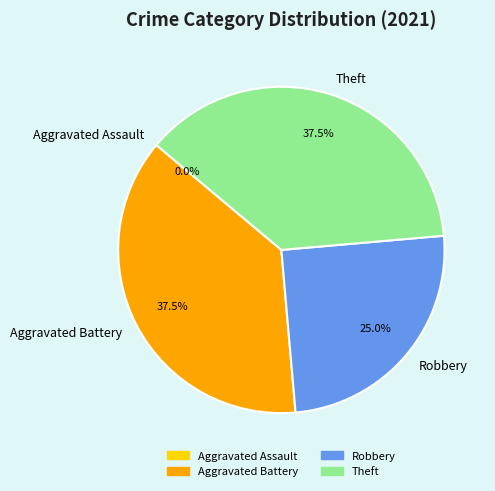

The Aggravated Assault slice represents 0% of the pie. True or false?

True